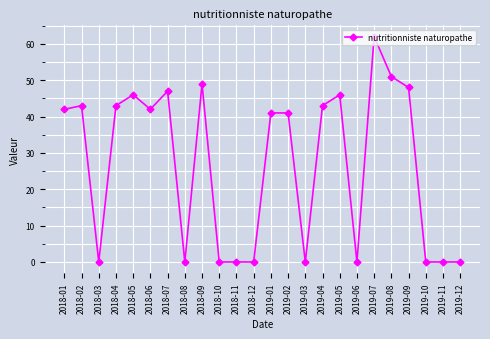

Which has a higher value, 2019-12 or 2019-04?

2019-04